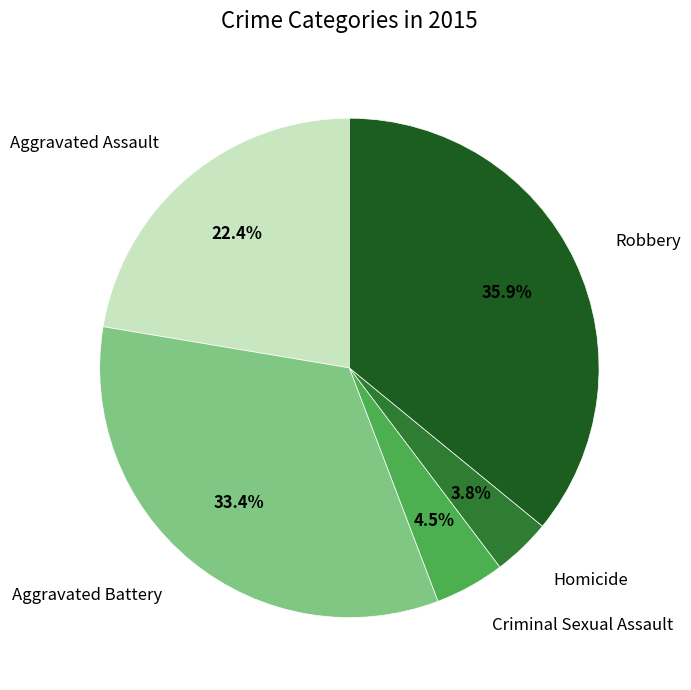

Does any single category account for the majority?

No